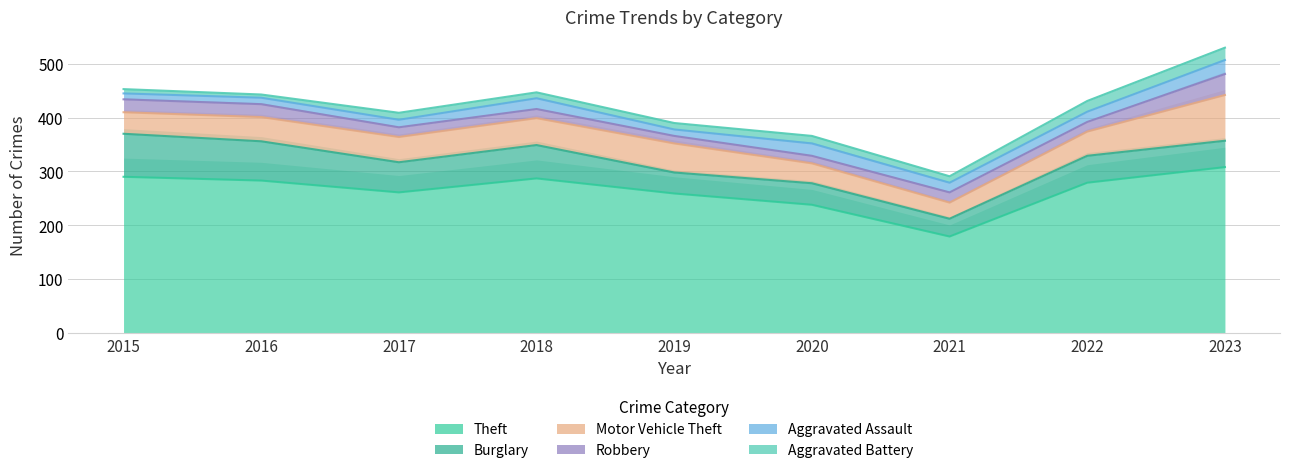

At which category does the chart reach its minimum across all series?

2016